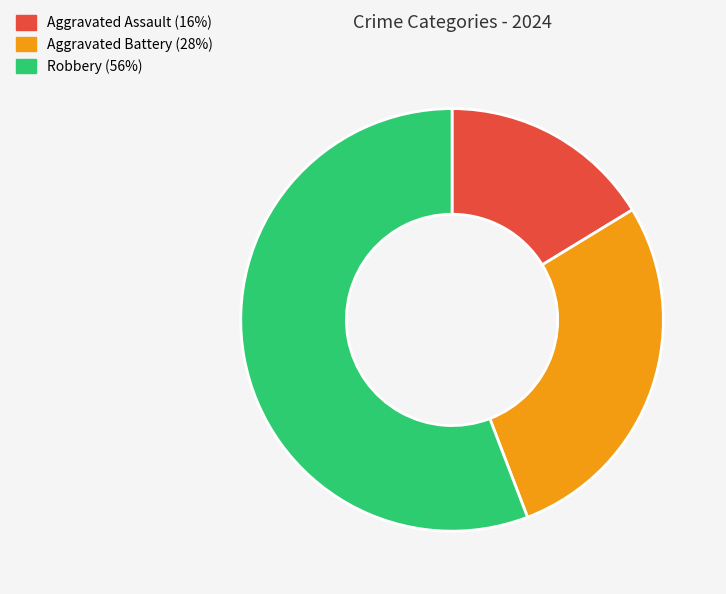

True or false: Robbery (56%) accounts for 56% of the total.

True